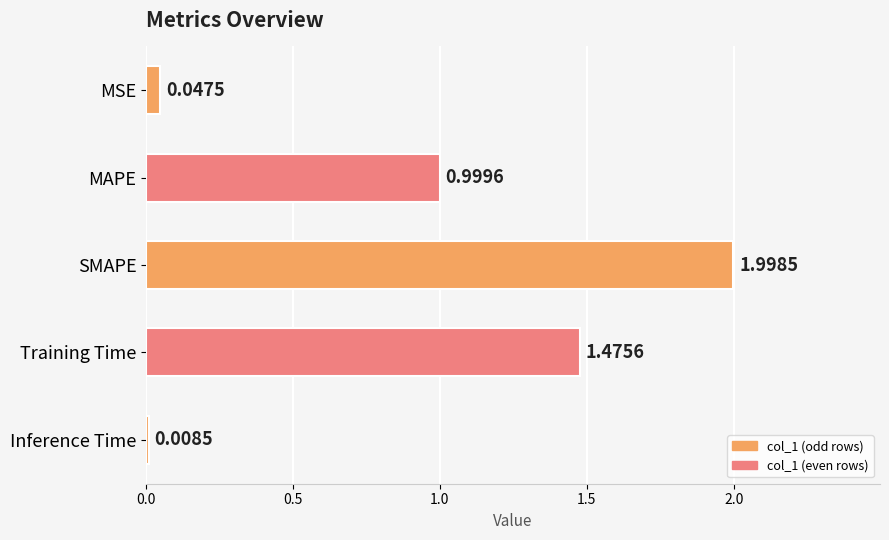

What is the difference between the maximum and minimum values?

2.0